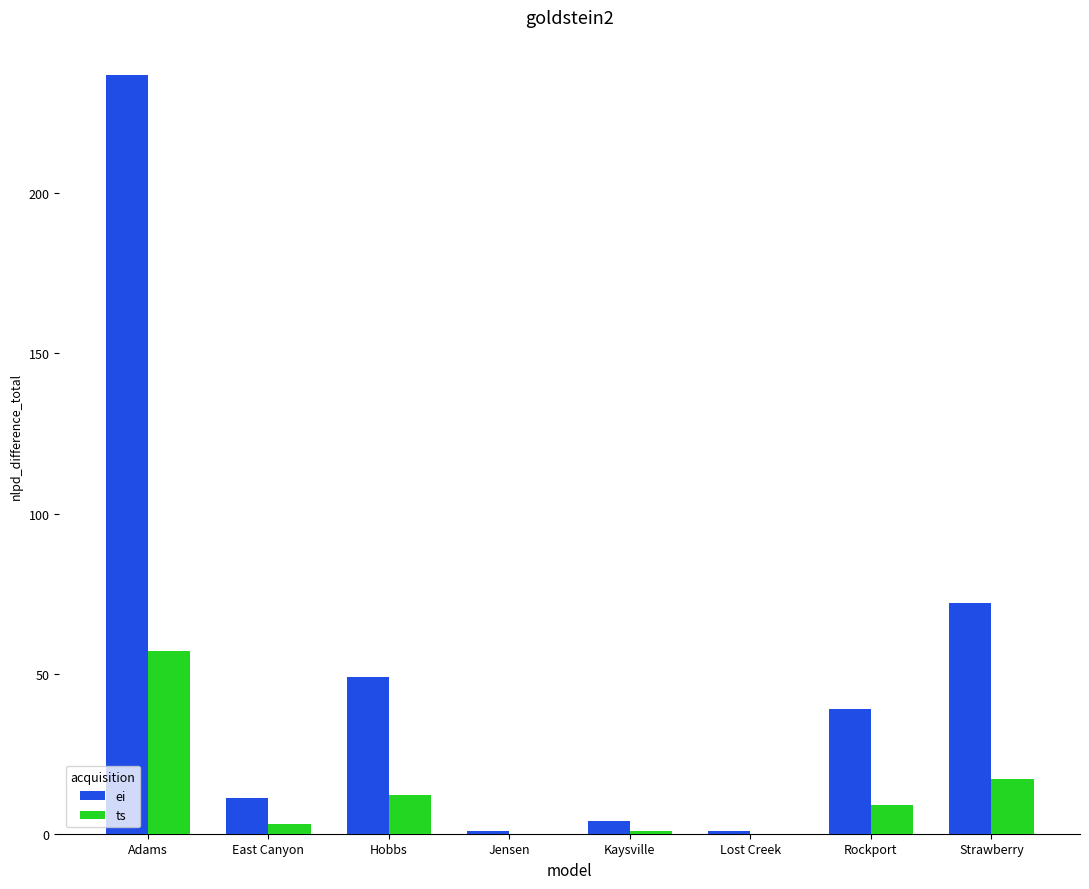

What is the maximum value for ts?

57